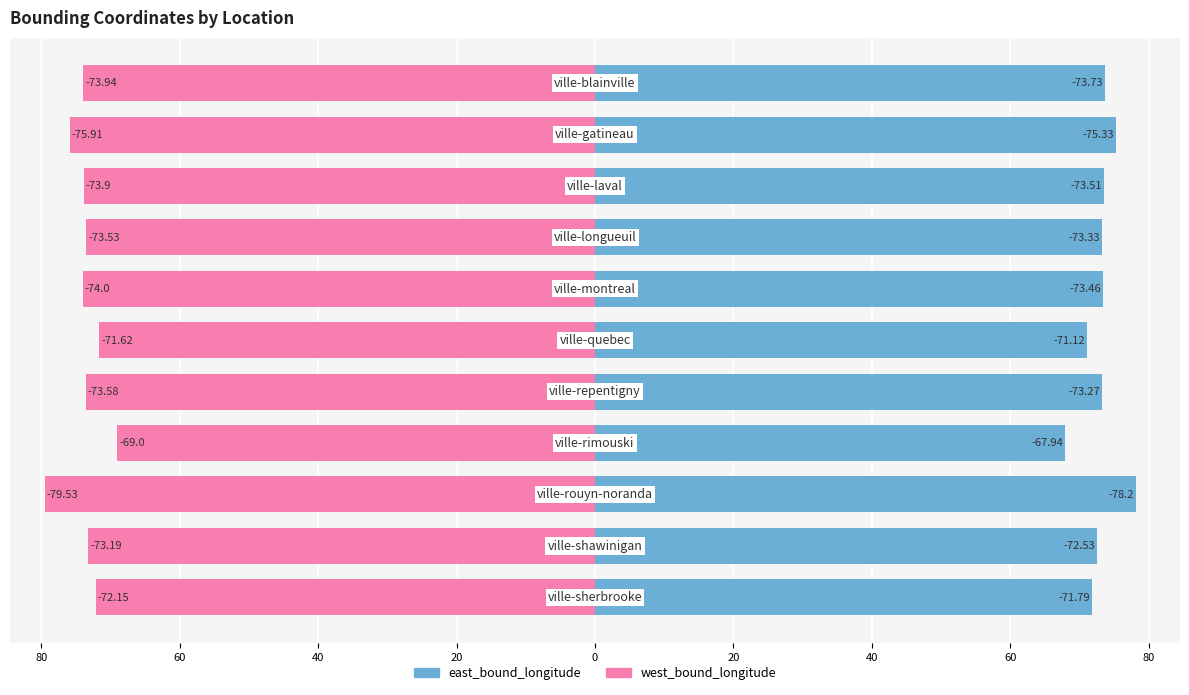

Is the value of west_bound_longitude at 80 greater than the value of east_bound_longitude at 80?

No